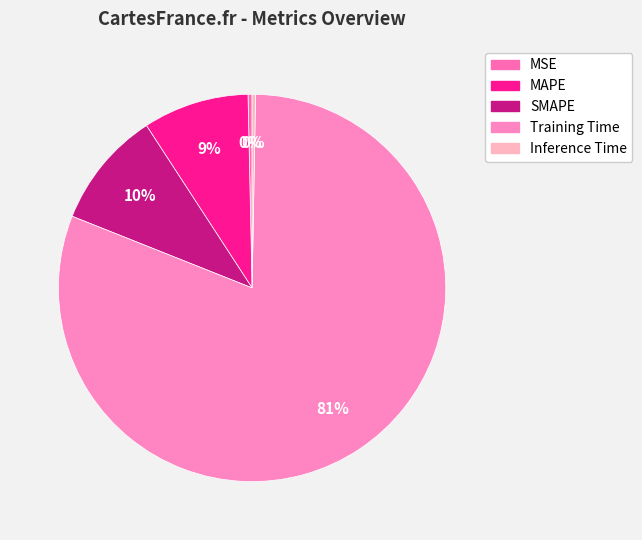

Combined, do Inference Time and MAPE account for over 50%?

No